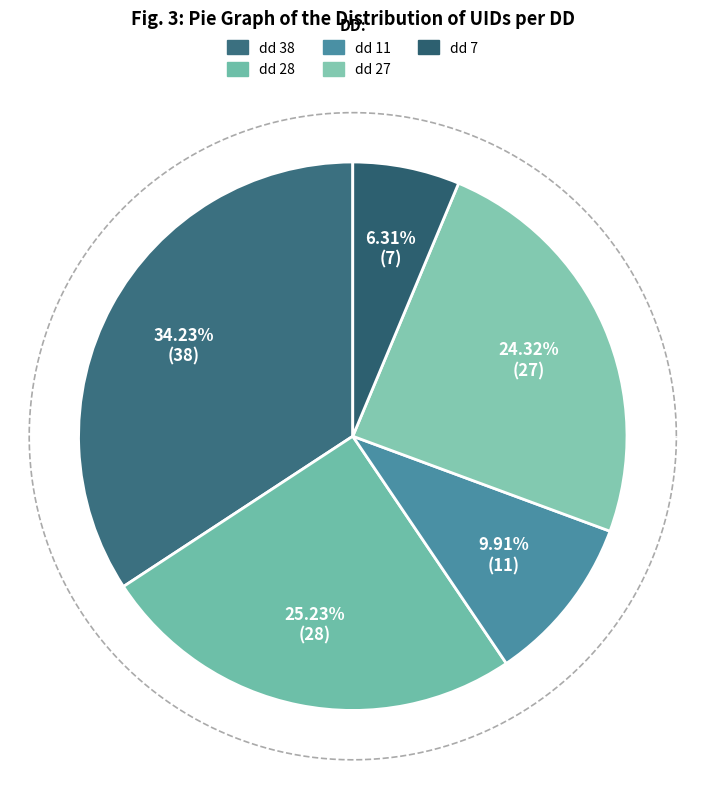

Is the sum of dd 11 and dd 38 greater than half?

No